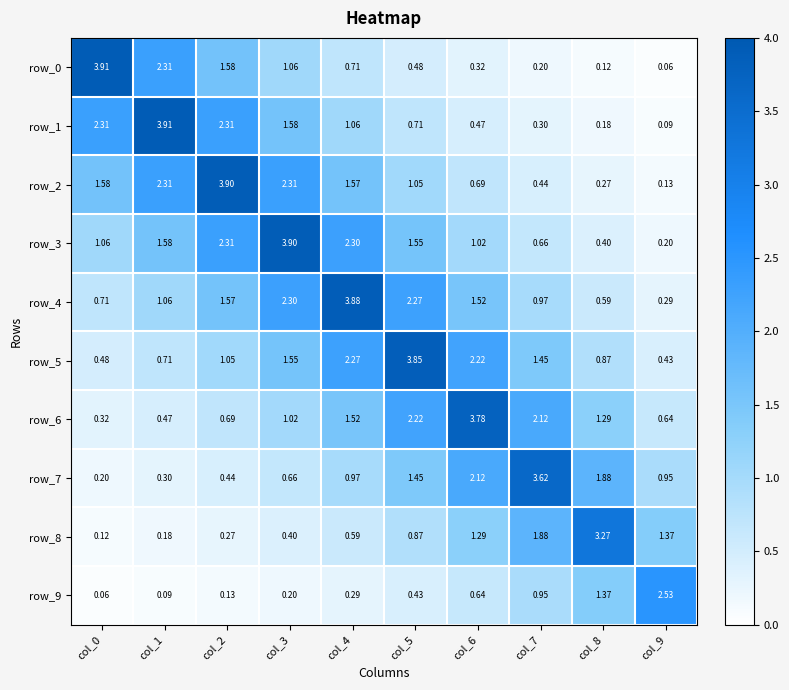

Is the value of row_7 at col_8 greater than the value of row_3 at col_1?

Yes